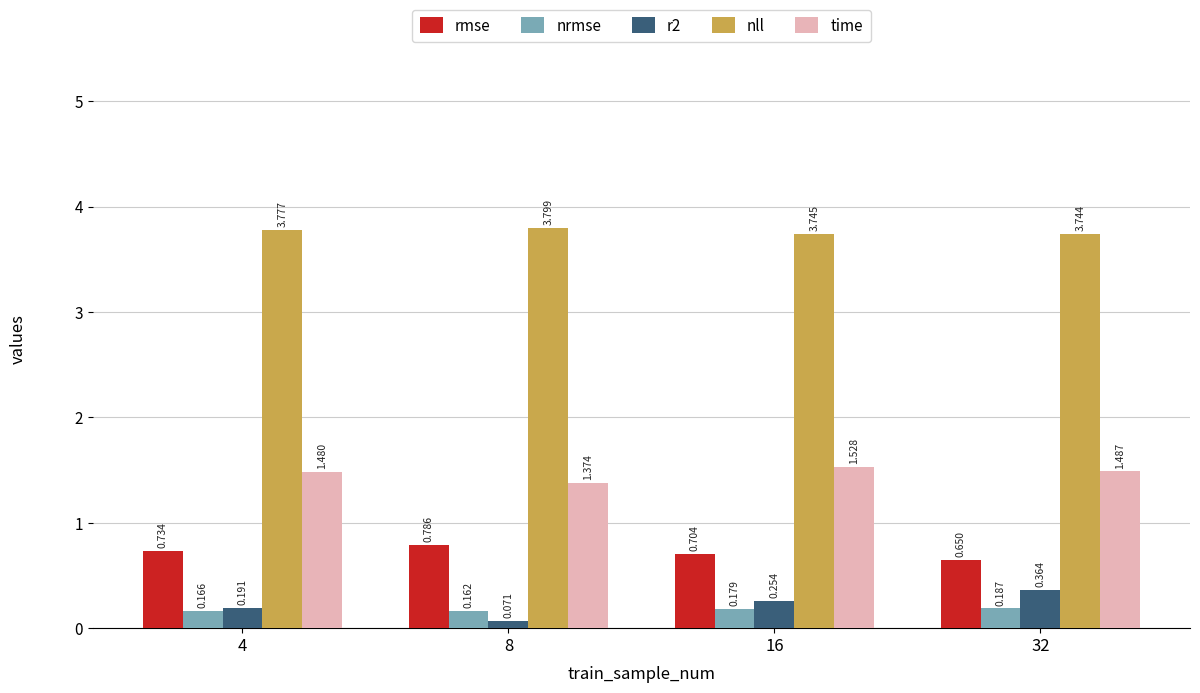

Which series has the largest total across all categories?

nll